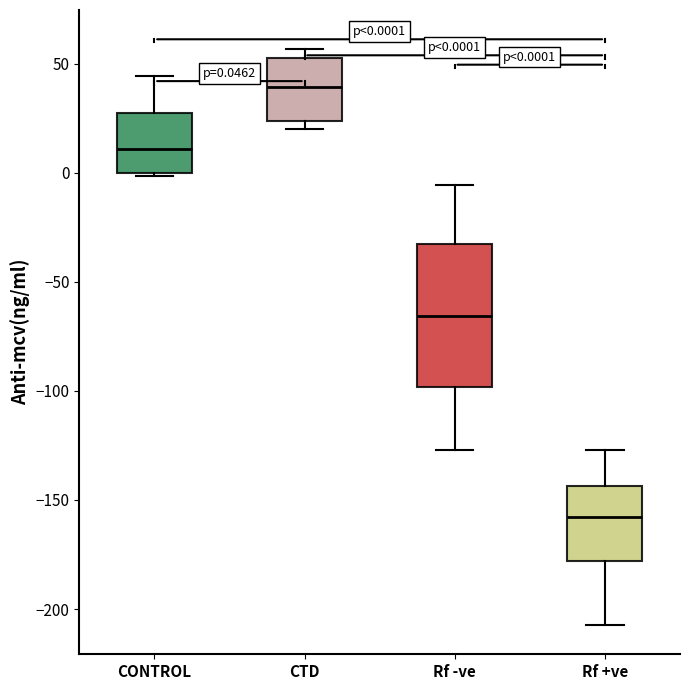

Comparing the boxes themselves (not the whiskers), which one is the tallest?

Rf -ve